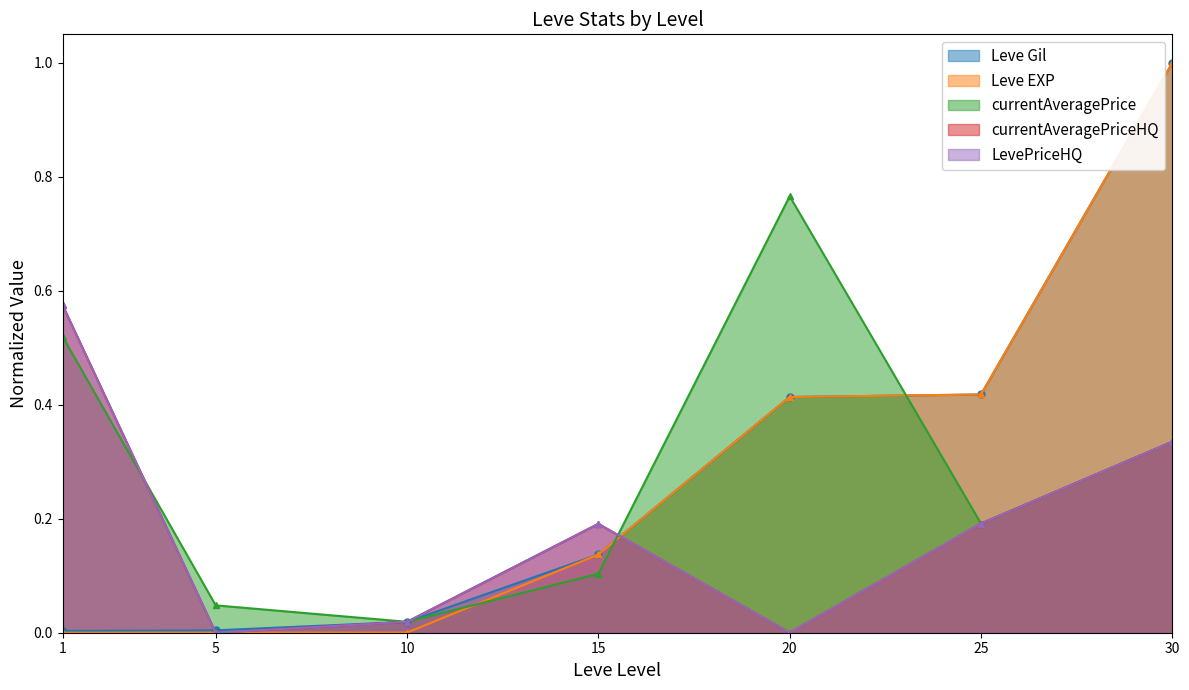

Is it true that currentAveragePrice equals 0.8 at 1?

False